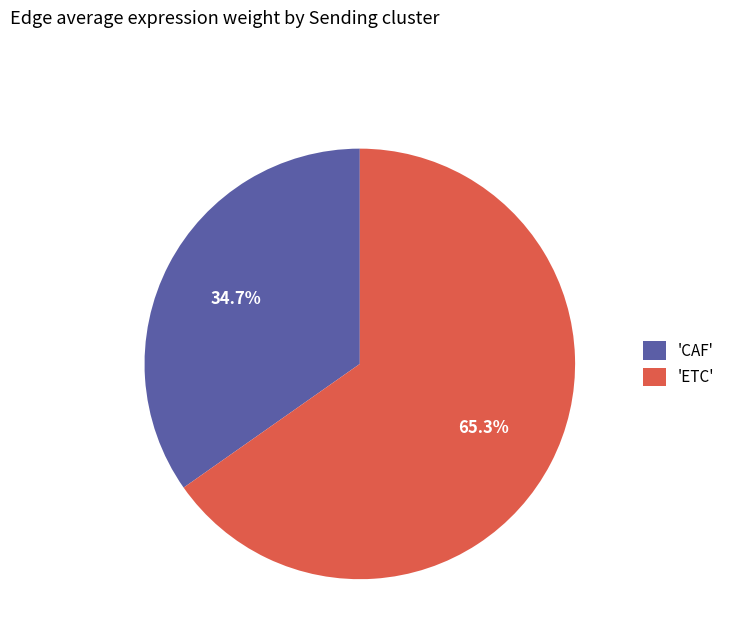

How much of the chart is everything except 'CAF'?

65.3%